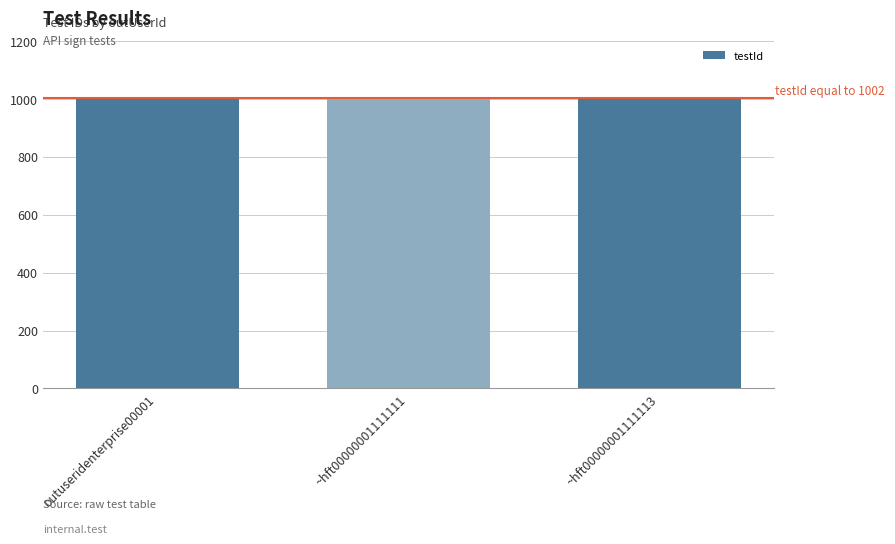

What is the maximum value shown in the chart?

1003